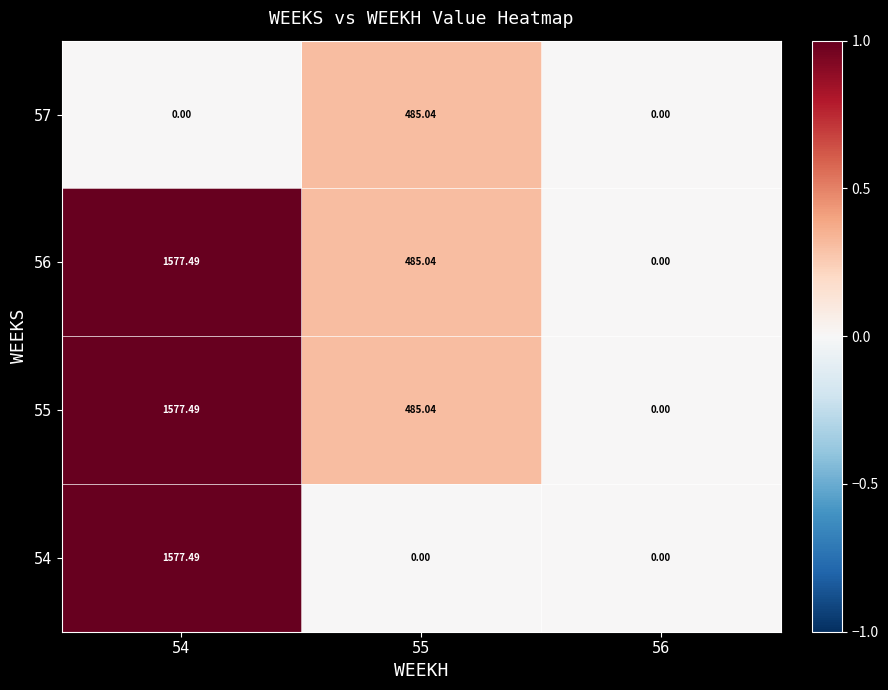

Is the value of 56 at 55 greater than the value of 57 at 54?

Yes